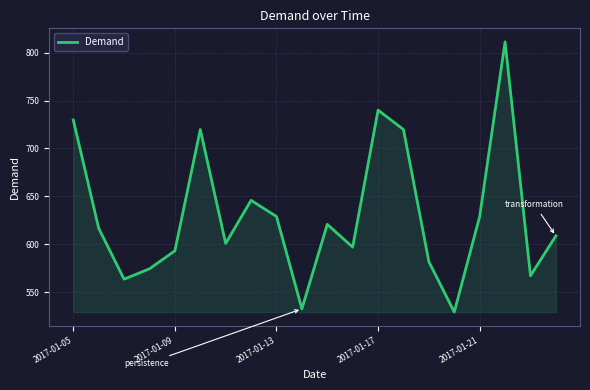

What is the difference between the maximum and minimum values?

282.0